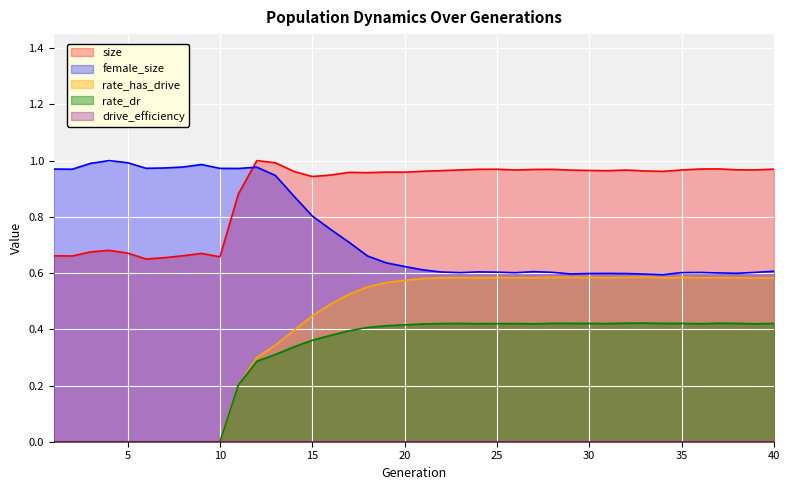

What is the sum of the rate_dr values at 20 and 23?

0.8